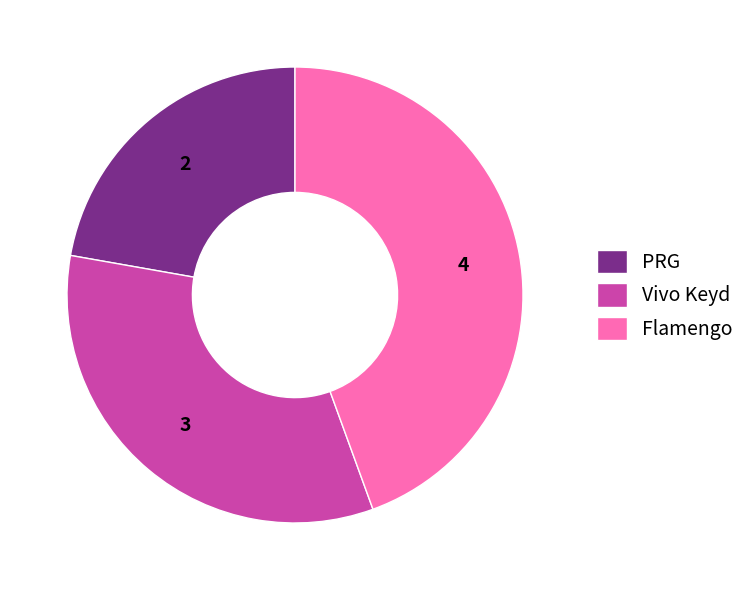

Approximately how many times larger is the value at Flamengo compared to Vivo Keyd?

1.3